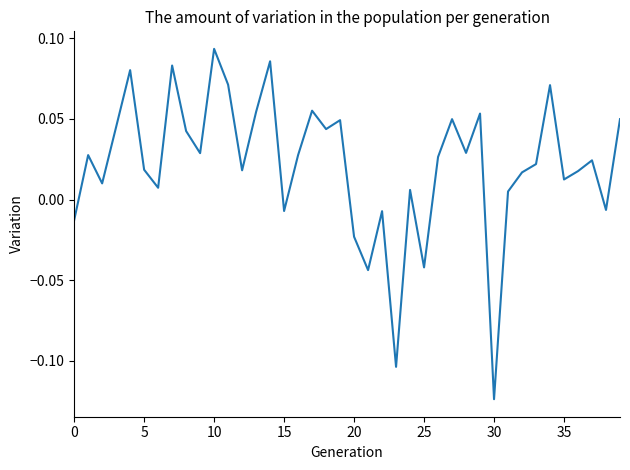

How many interior local valleys (lower than both neighbors) does the data have?

13